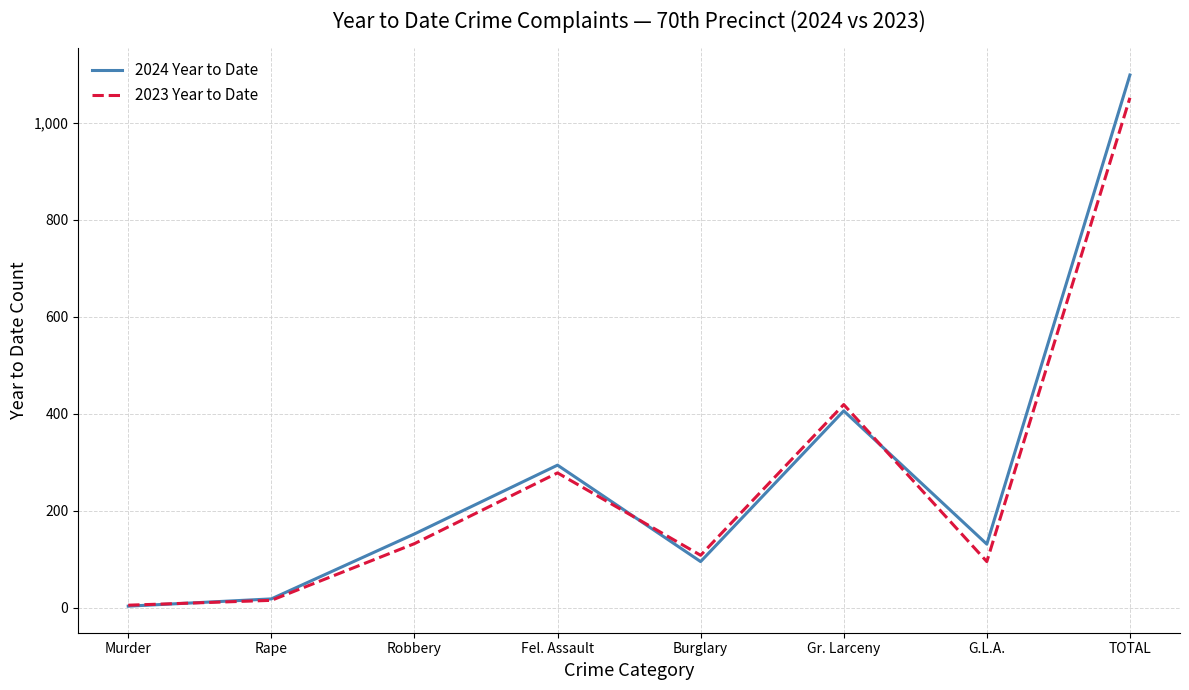

At Gr. Larceny, list the series in order from largest to smallest.

2023 Year to Date, 2024 Year to Date